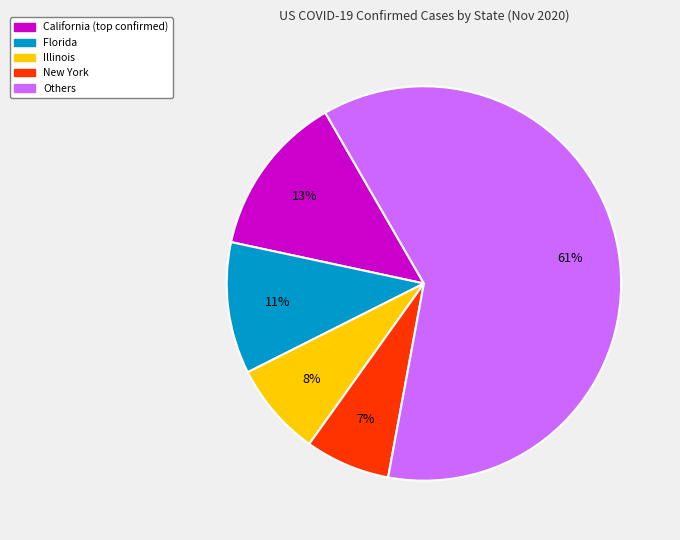

To the nearest percent, what is the average slice percentage?

20%